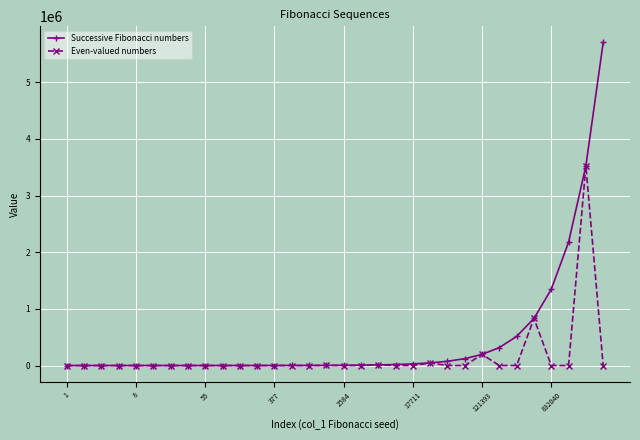

What is the highest value of the Even-valued numbers series?

3524578